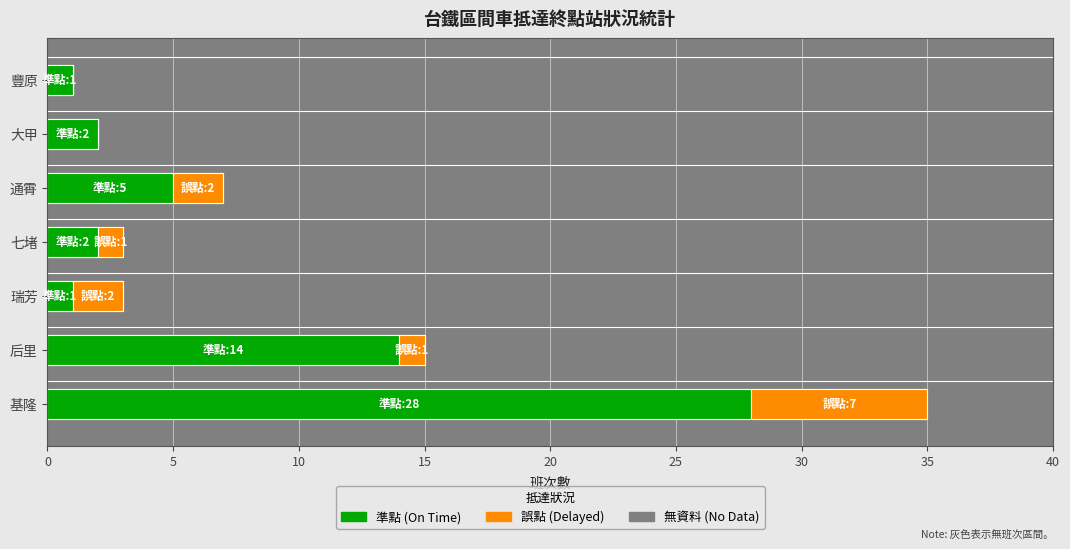

How many data points does each series have?

7